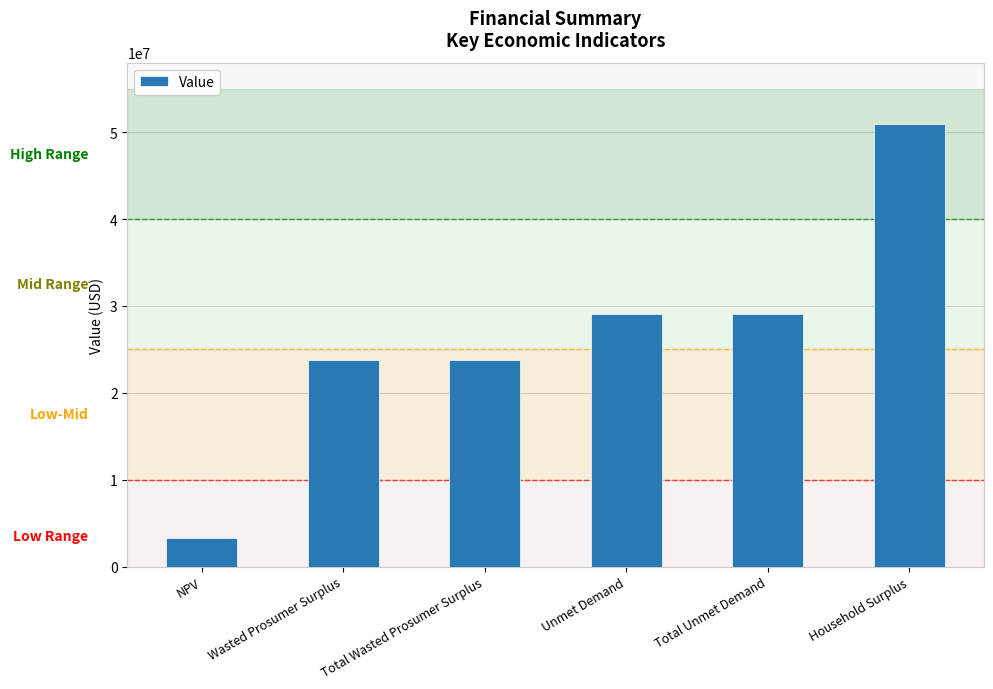

What is the greatest value displayed?

50994033.1